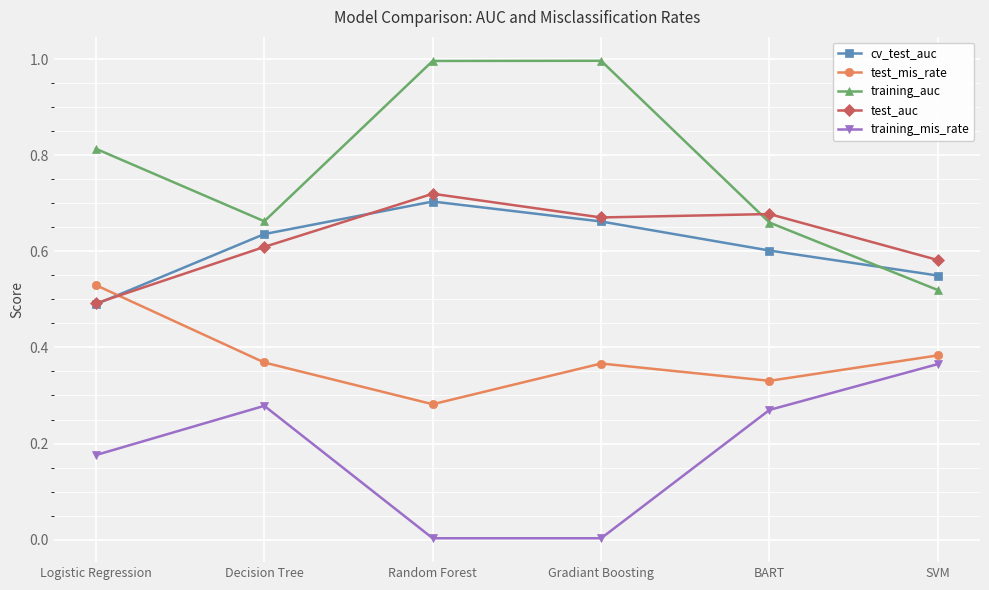

Count the test_auc values in the range 0 to 1.

6